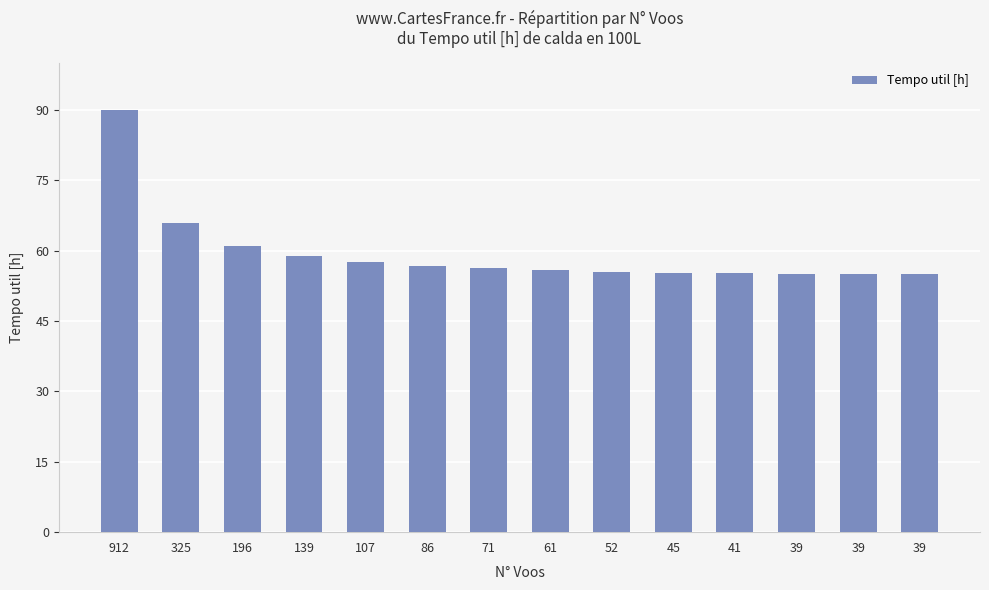

The chart shows a value of 55.1 at 39. True or false?

True